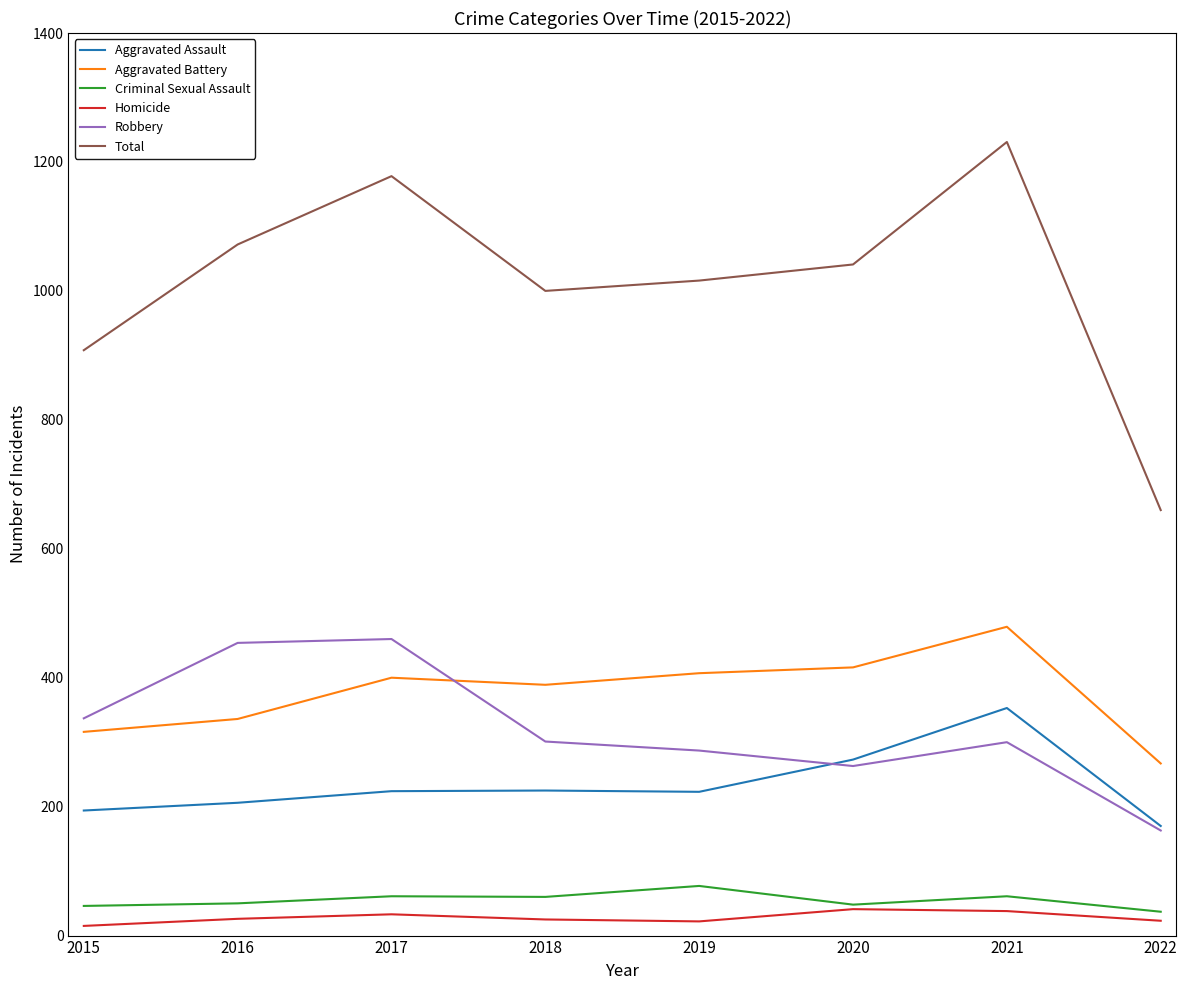

True or false: Aggravated Battery and Robbery intersect in this chart.

True